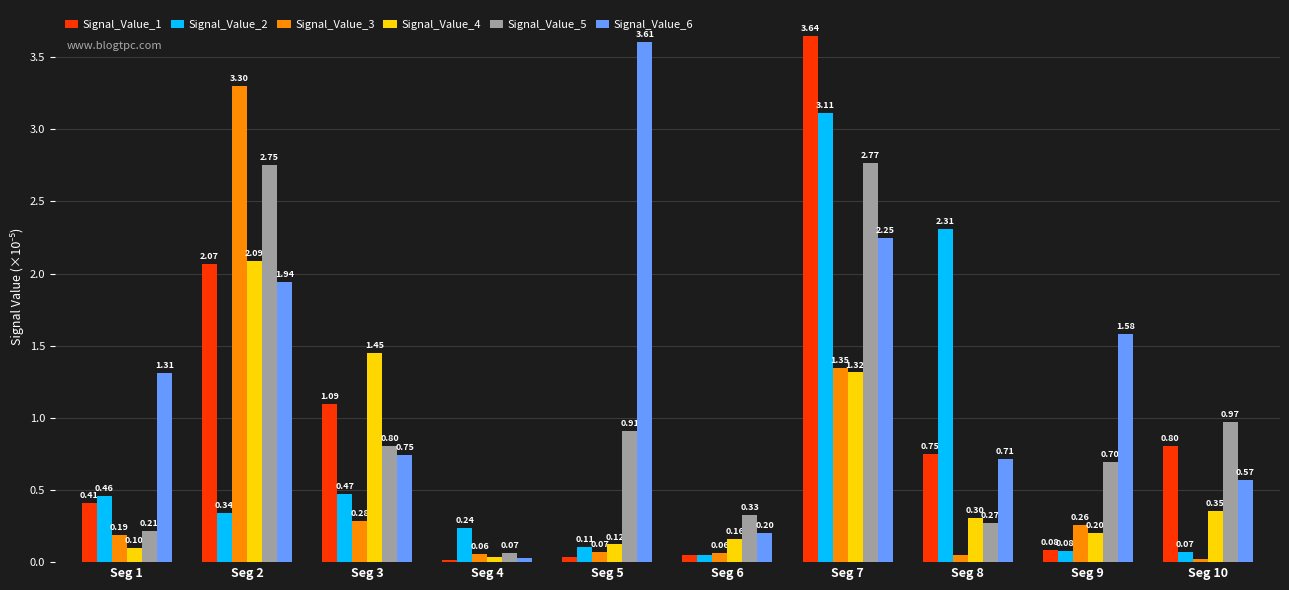

At how many categories does at least one series exceed 0?

10